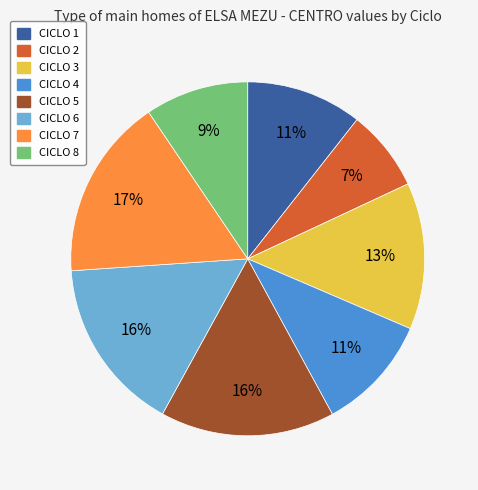

What percentage is the CICLO 1 slice, to the nearest percent?

11%